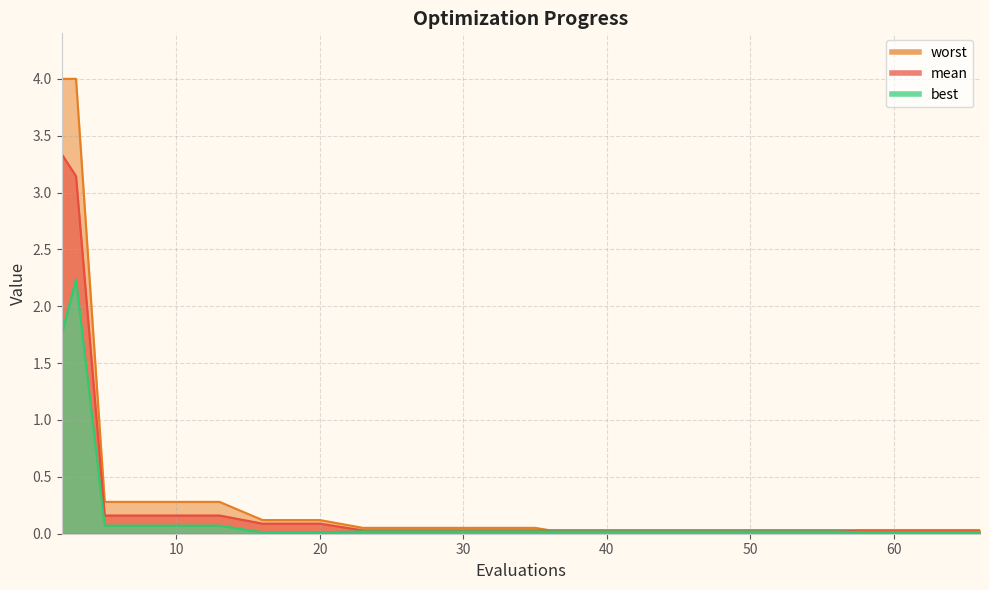

Does the chart display data point markers on the line(s)?

No